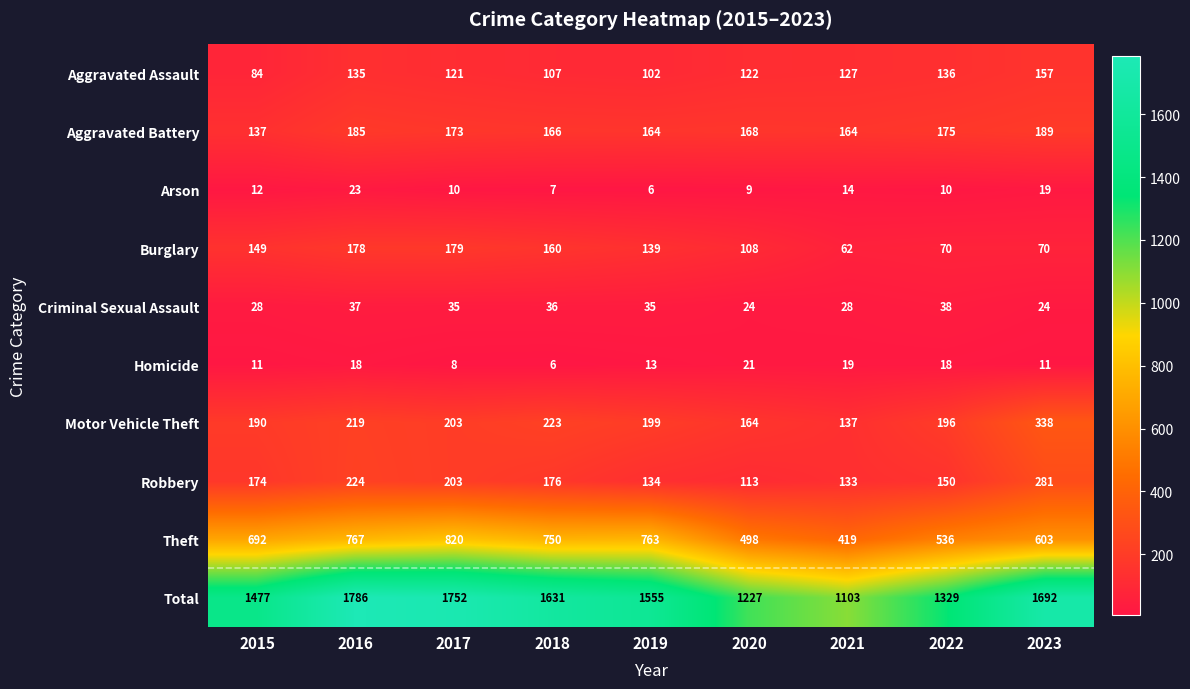

How many distinct data groups are displayed?

10